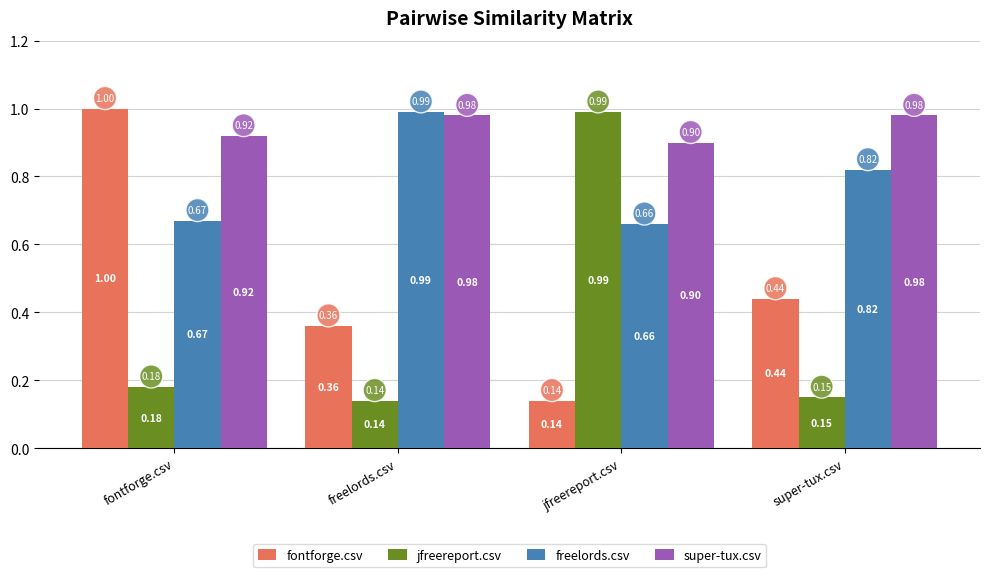

Rank the series at super-tux.csv from highest to lowest value.

super-tux.csv, freelords.csv, fontforge.csv, jfreereport.csv